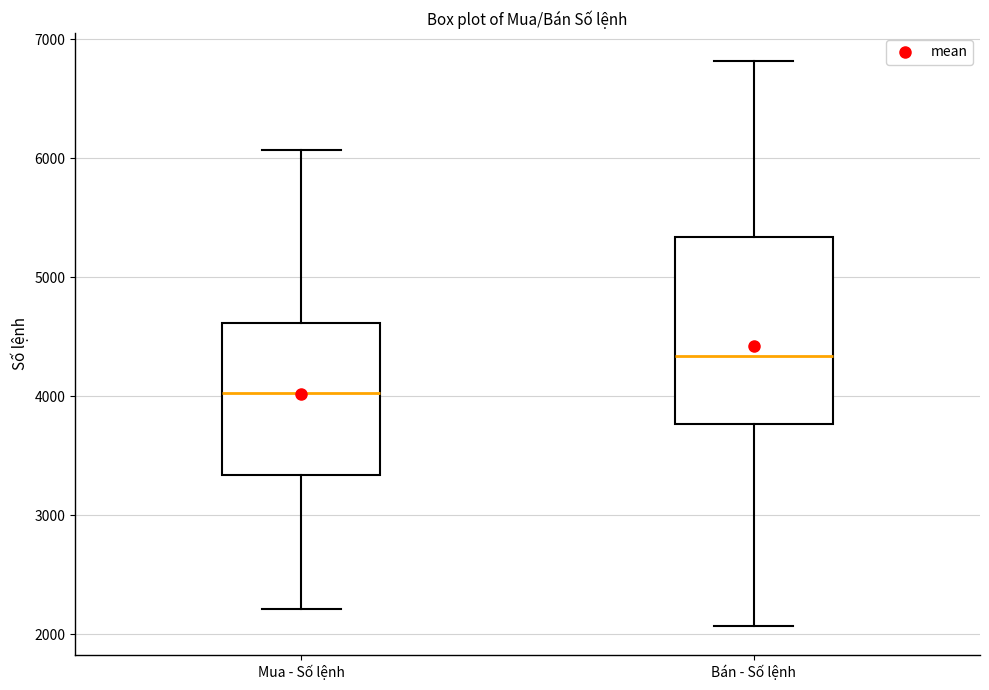

Where is the upper edge of the box for Bán - Số lệnh on the y-axis? The values are not printed on the chart, so give them approximately, as read against the axis.

5300